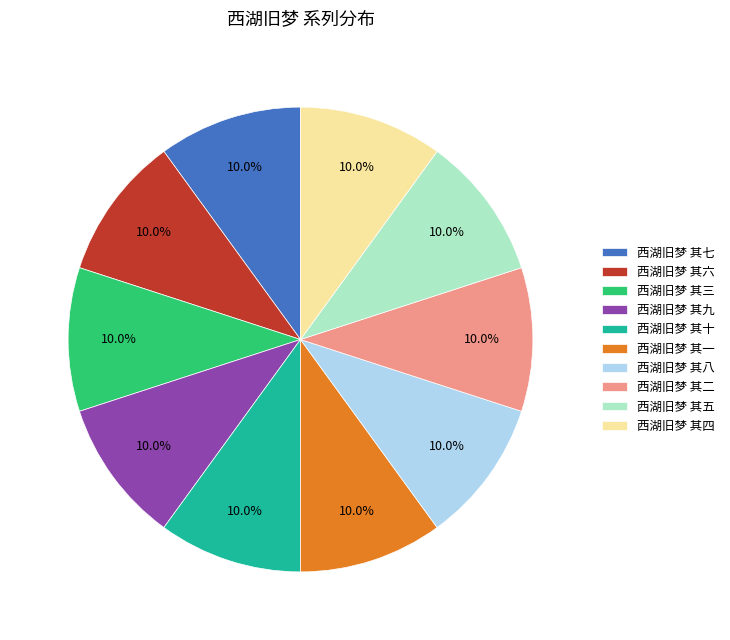

Does 西湖旧梦 其九 account for over 50% of the chart?

No